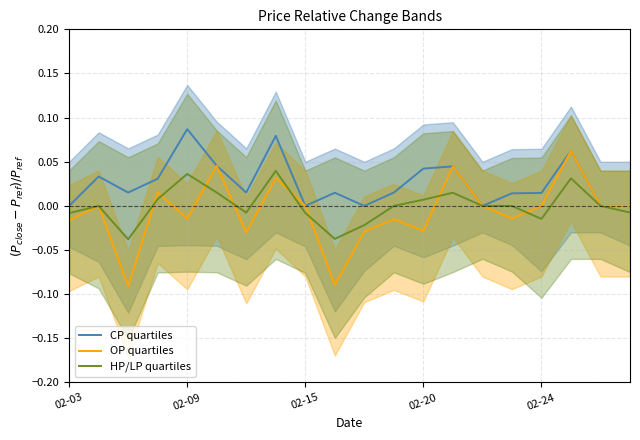

The CP quartiles series shows 0.0 at 11. True or false?

False